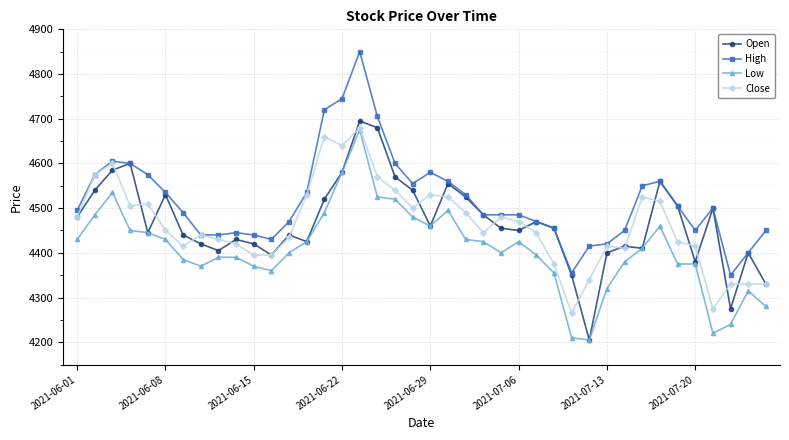

True or false: Low and High intersect in this chart.

False